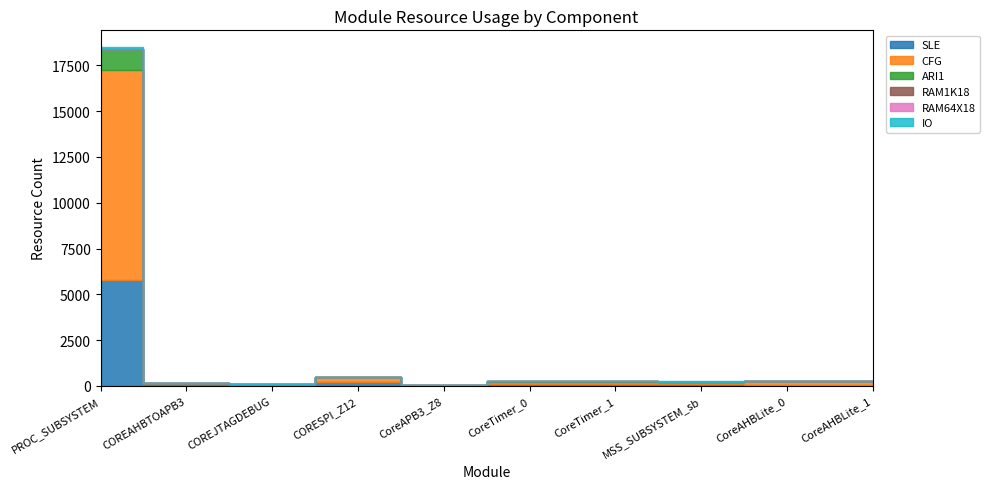

What is the label of the 7th point from the left?

CoreTimer_1